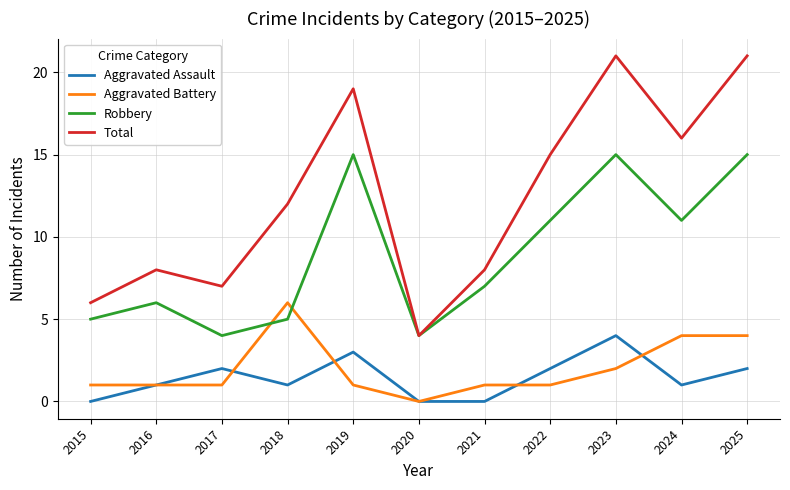

Is it true that Aggravated Assault equals 3 at 2019?

True